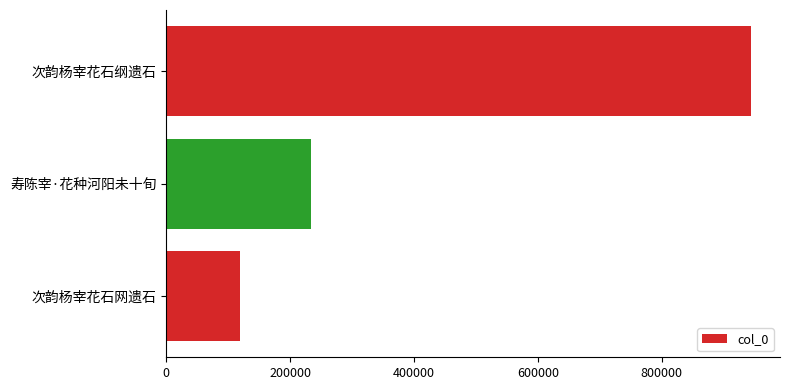

What is the greatest value displayed?

943820